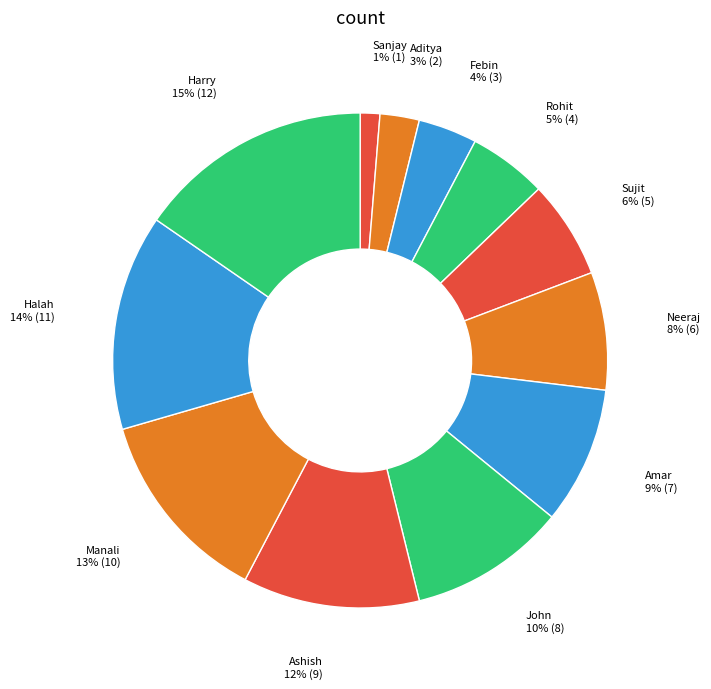

Is there any slice that represents more than half of the pie?

No